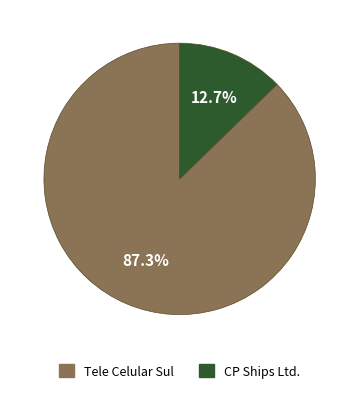

Is there a majority slice in this chart?

Yes